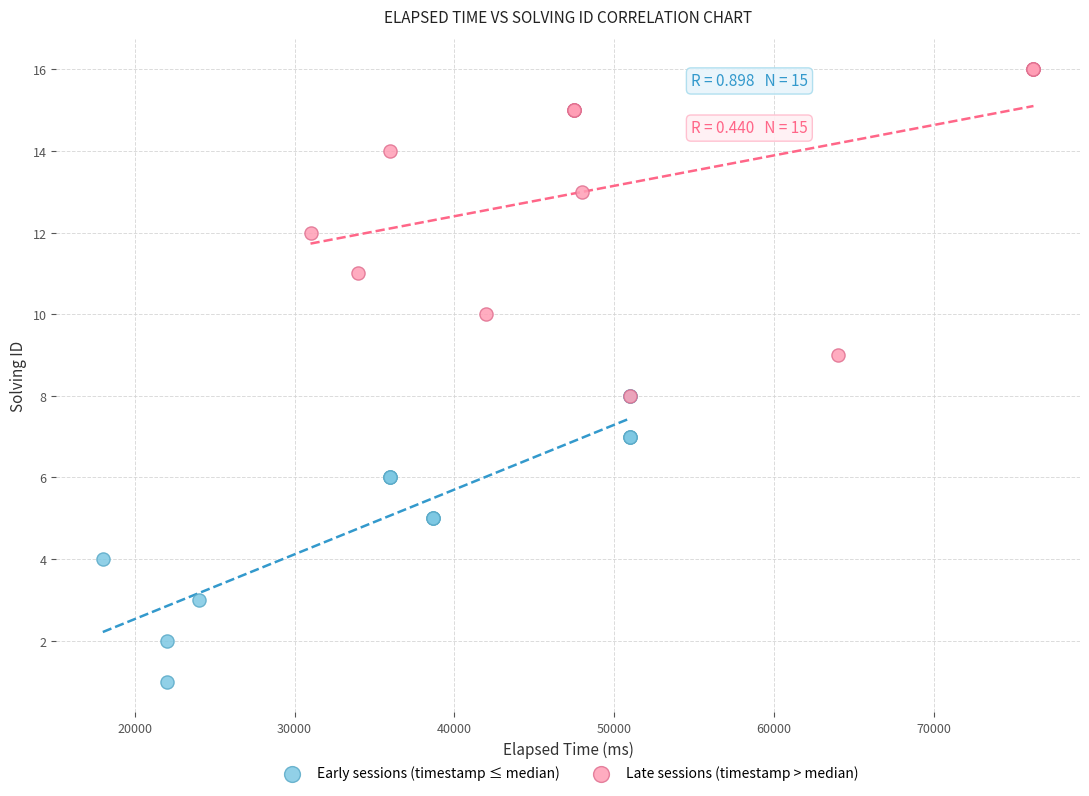

Which series contains the highest Y value?

Late sessions (timestamp > median)